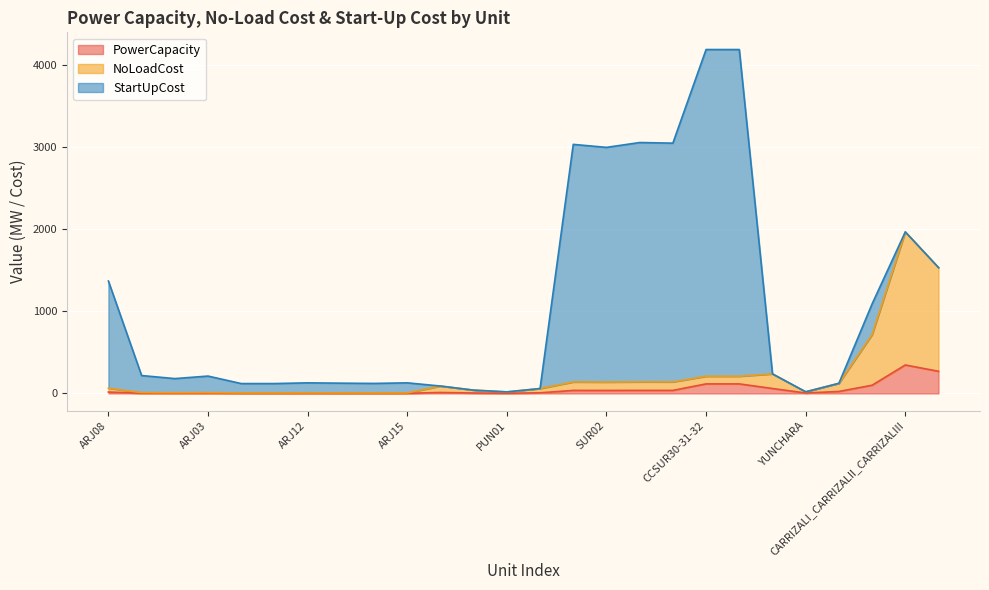

True or false: PowerCapacity and NoLoadCost intersect in this chart.

False